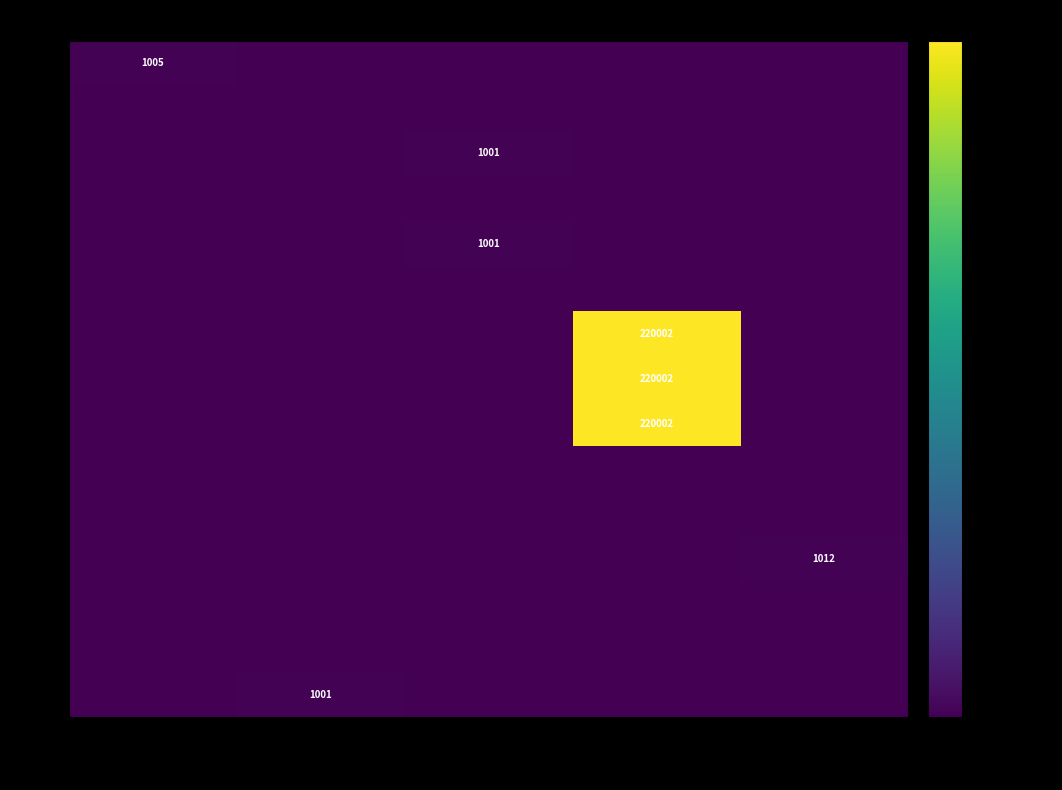

What is the spread (max minus min) of values at 测试组 0?

1005